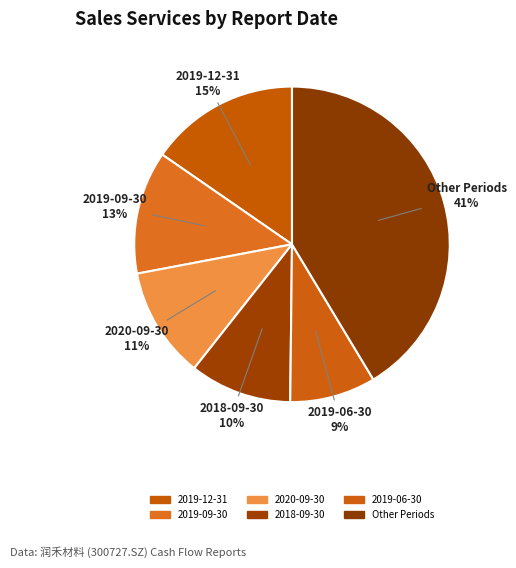

How many segments does this pie chart have?

6